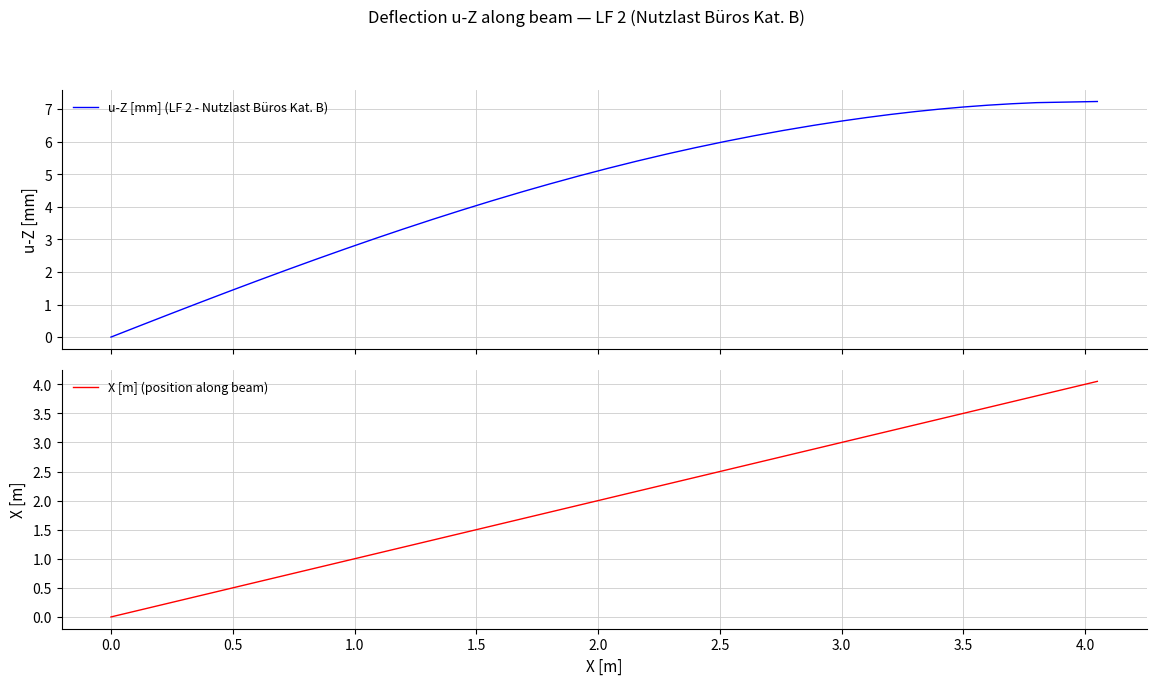

True or false: u-Z [mm] (LF 2 - Nutzlast Büros Kat. B) has more than 2 interior local peaks.

False